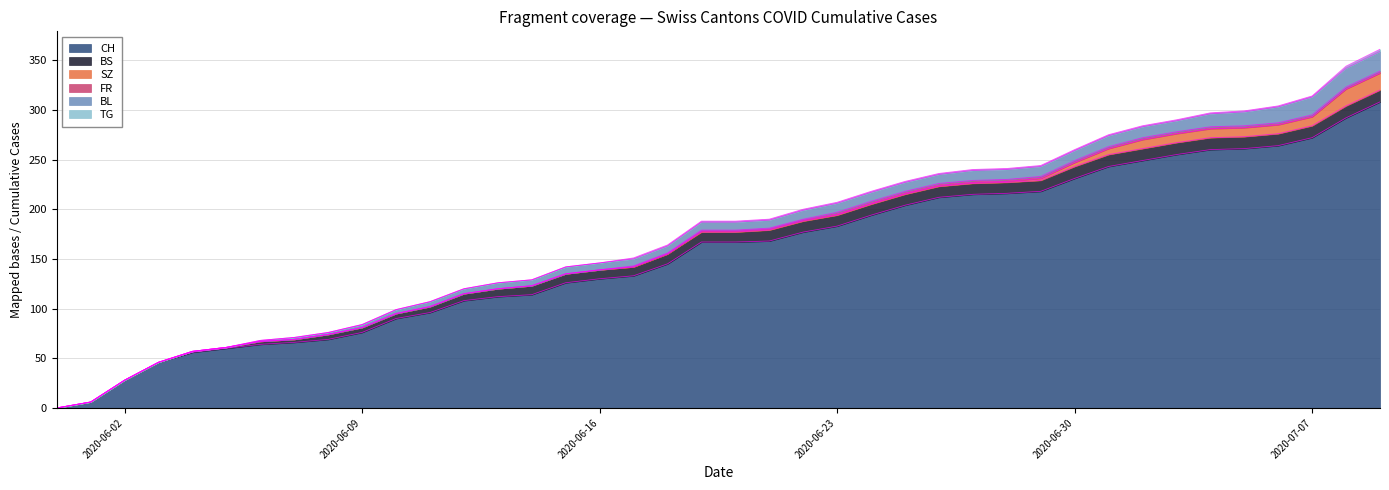

True or false: BS and FR intersect in this chart.

False